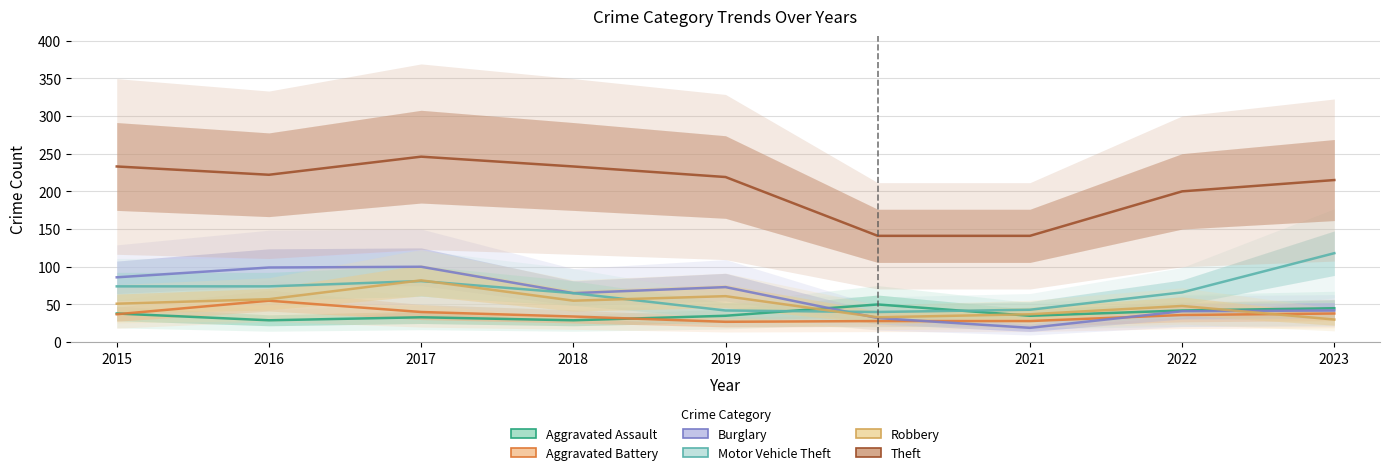

What is the difference between the second highest and second lowest values in the Motor Vehicle Theft series?

39